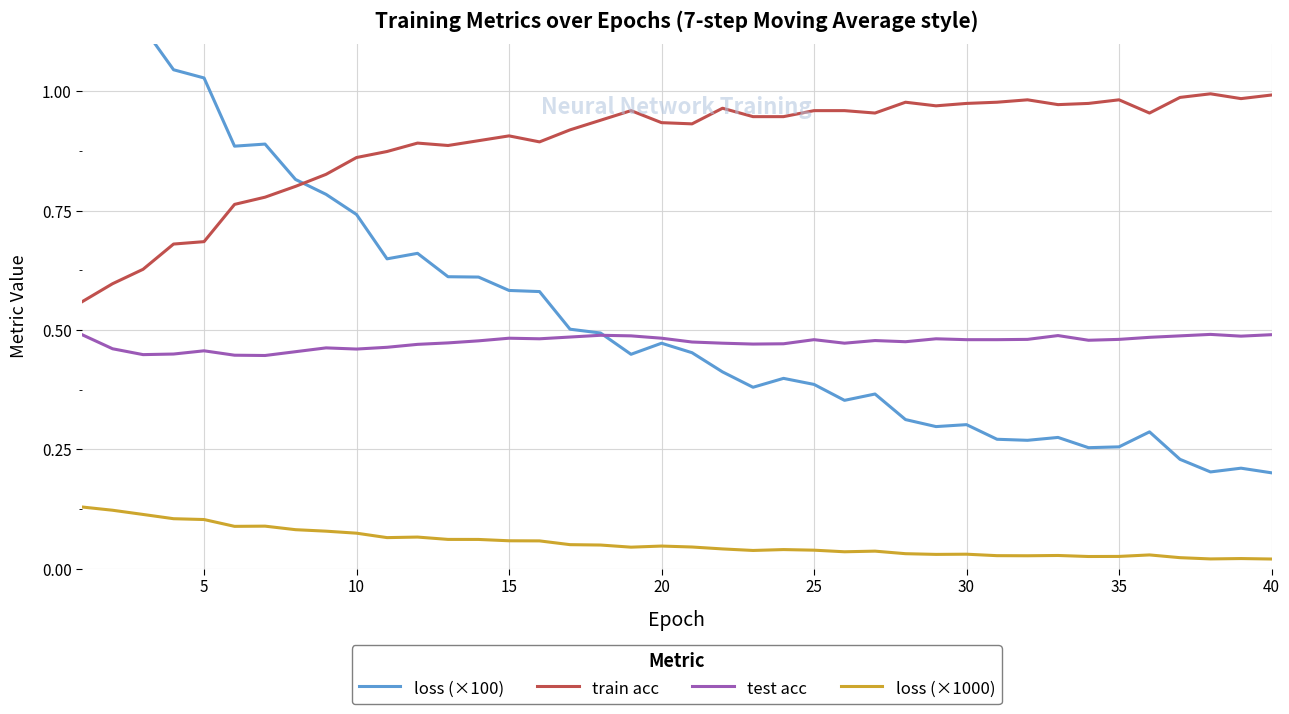

The value of train acc at 10 is 0.4. True or false?

False